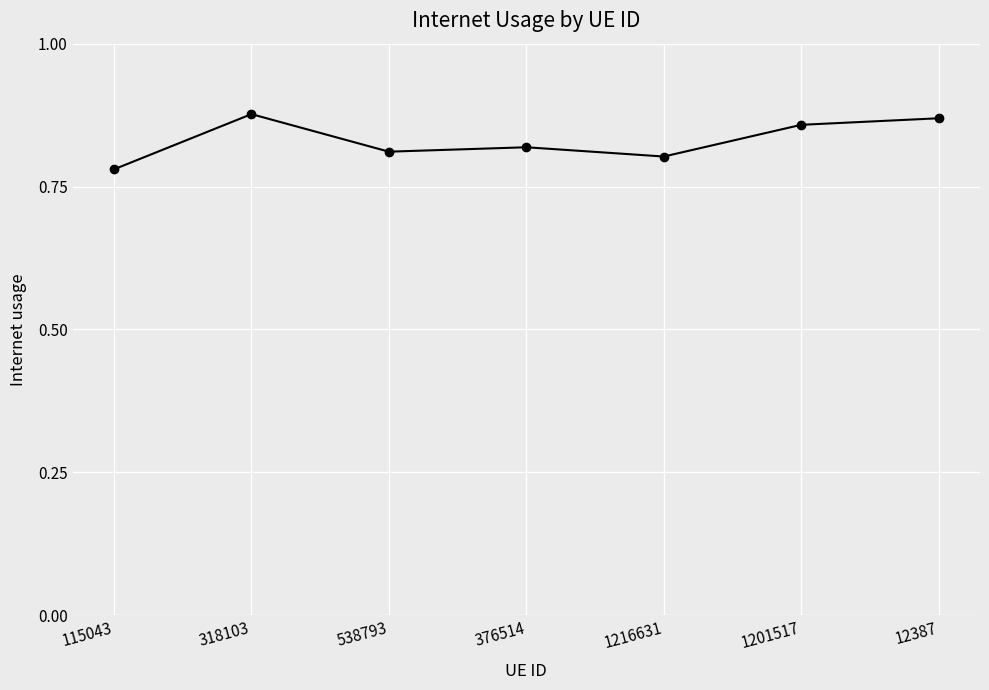

Is it true that the value at 1216631 is 0.3?

False